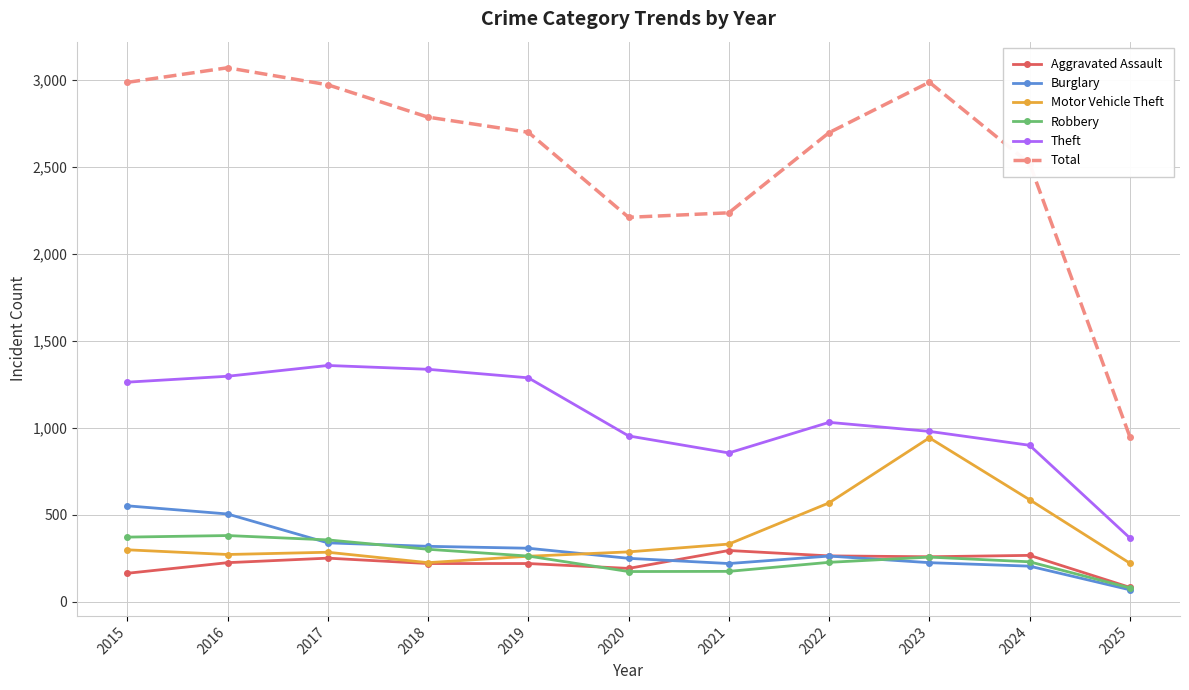

Count the number of data series in this chart.

6